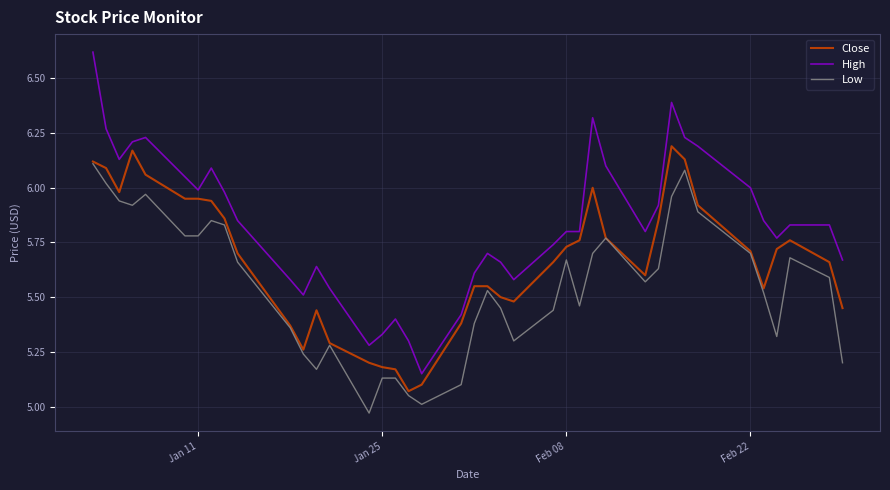

Which series has the largest range (max minus min)?

High